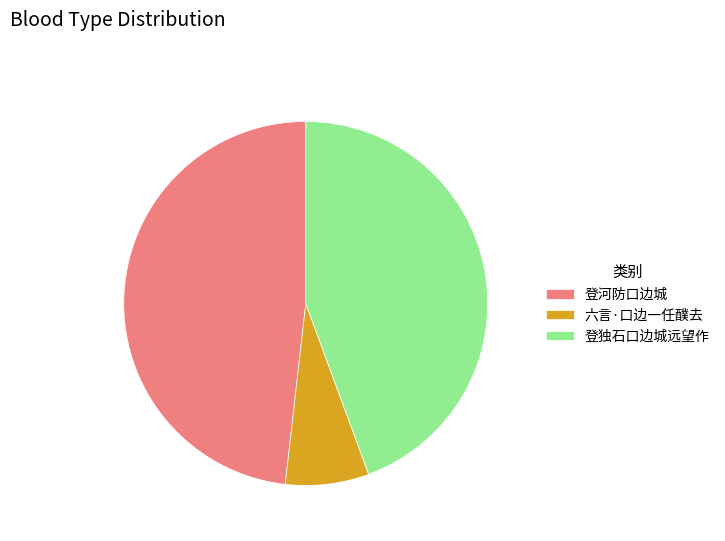

Do 登独石口边城远望作 and 六言·口边一任醭去 together represent more than half of the pie?

Yes